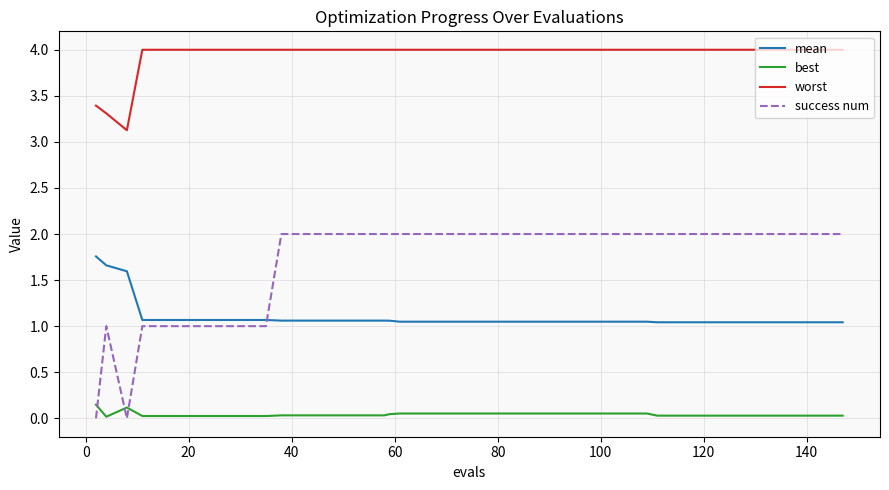

Which series has the largest total across all categories?

worst